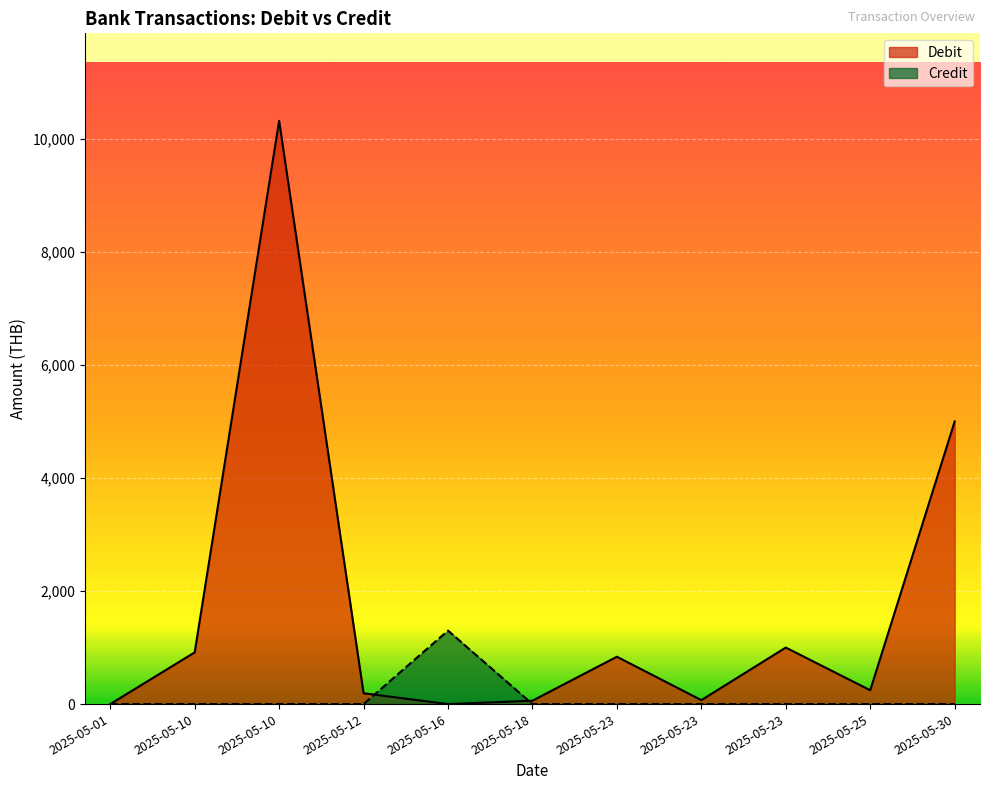

What is the value of the Debit point at the 7th from the left?

837.9